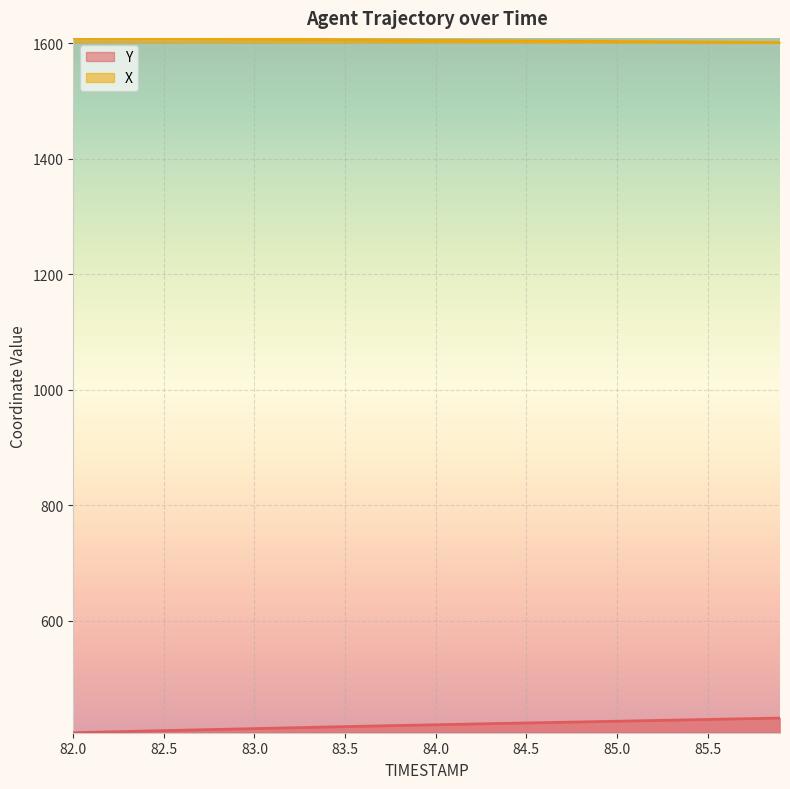

Reading right to left, what are all the values shown in this chart?

X: 1601.2	1601.4	1601.6	1601.8	1602.0	1602.2	1602.4	1602.6	1602.8	1603.0	1603.2	1603.4	1603.6	1603.8	1604.0	1604.2	1604.4	1604.6	1604.8	1605.0	1605.2	1605.4	1605.6	1605.8	1606.0	1606.2	1606.4	1606.7	1606.9	1607.1	1607.3	1607.5	1607.7	1608.0	1608.2	1608.4	1608.6	1608.8	1609.0	1609.3
Y: 431.9	431.2	430.6	430.0	429.4	428.8	428.2	427.6	426.9	426.3	425.7	425.1	424.5	423.9	423.3	422.7	422.1	421.5	420.9	420.2	419.6	419.0	418.3	417.7	417.0	416.3	415.6	415.0	414.3	413.6	412.9	412.2	411.5	410.8	410.1	409.4	408.6	407.9	407.2	406.5